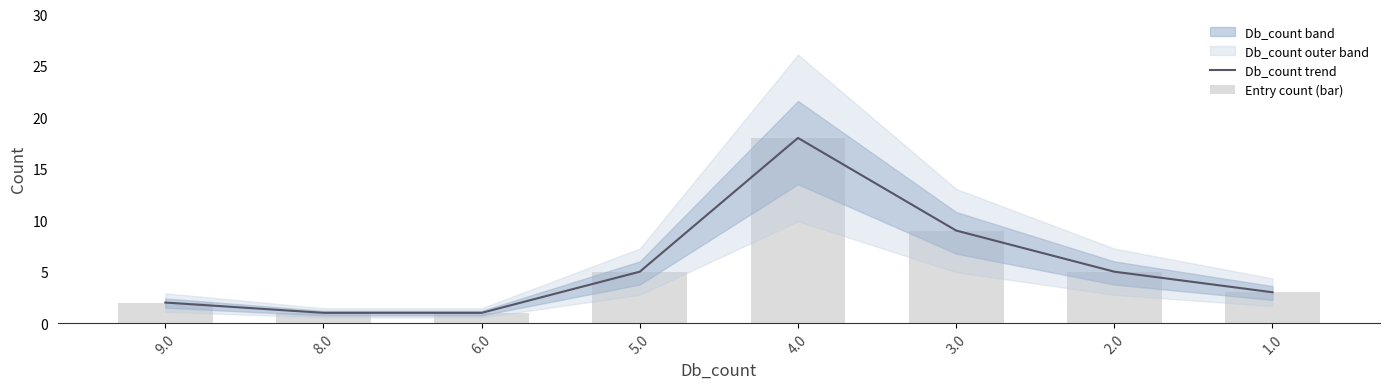

What is the approximate value of Entry count (bar) at 2.0, to the nearest 5?

5